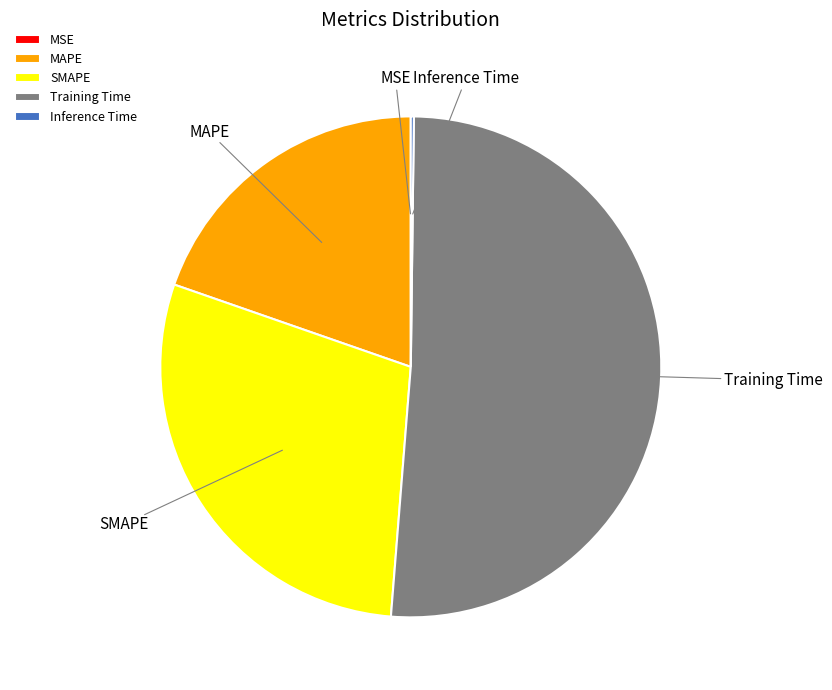

The SMAPE slice represents 15% of the pie. True or false?

False